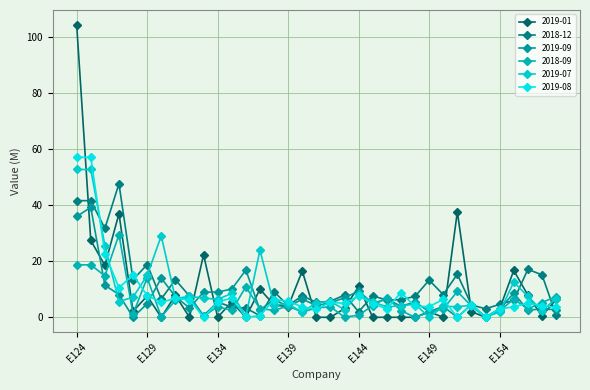

Reading right to left, list all the values displayed in this chart.

2019-01: E163=6.4	E162=0.4	E161=7.9	E160=16.7	E154=3.0	E153=0.0	E152=2.0	E151=37.6	E150=0.0	E149=2.0	E148=0.0	E147=0.0	E146=0.0	E145=0.0	E144=11.0	E143=3.1	E142=0.0	E141=0.0	E140=16.5	E139=3.8	E138=4.4	E137=10.0	E136=0.0	E135=5.5	E134=0.0	E133=22.3	E132=0.0	E131=7.9	E130=0.0	E129=7.6	E128=2.2	E127=36.9	E126=18.5	E125=27.4	E124=104.3
2018-12: E163=0.9	E162=15.2	E161=17.1	E160=6.1	E154=4.6	E153=3.0	E152=4.4	E151=15.4	E150=8.1	E149=13.2	E148=7.4	E147=6.3	E146=6.1	E145=7.6	E144=2.0	E143=7.9	E142=5.7	E141=5.3	E140=7.7	E139=4.2	E138=9.1	E137=0.6	E136=3.3	E135=3.7	E134=5.4	E133=0.6	E132=7.6	E131=13.4	E130=6.6	E129=18.8	E128=13.4	E127=47.6	E126=31.7	E125=41.6	E124=41.6
2019-09: E163=2.7	E162=3.0	E161=2.5	E160=8.6	E154=2.9	E153=0.1	E152=4.5	E151=0.0	E150=3.8	E149=2.0	E148=5.4	E147=4.0	E146=6.5	E145=5.0	E144=9.3	E143=7.0	E142=5.1	E141=4.3	E140=6.4	E139=3.9	E138=6.3	E137=2.6	E136=16.9	E135=10.1	E134=9.0	E133=8.9	E132=3.3	E131=7.4	E130=14.0	E129=4.8	E128=0.0	E127=8.1	E126=11.4	E125=39.2	E124=35.9
2018-09: E163=7.4	E162=5.3	E161=3.0	E160=6.5	E154=2.2	E153=0.0	E152=4.0	E151=9.2	E150=3.0	E149=1.7	E148=0.0	E147=2.4	E146=7.0	E145=4.1	E144=0.8	E143=0.1	E142=3.7	E141=3.3	E140=1.8	E139=4.0	E138=2.5	E137=3.0	E136=10.9	E135=2.4	E134=3.8	E133=0.4	E132=7.1	E131=6.1	E130=0.1	E129=14.1	E128=1.2	E127=29.4	E126=14.8	E125=18.7	E124=18.7
2019-07: E163=6.6	E162=2.3	E161=7.5	E160=12.5	E154=1.8	E153=0.1	E152=4.2	E151=3.8	E150=3.8	E149=0.0	E148=4.7	E147=4.0	E146=3.8	E145=5.4	E144=8.2	E143=2.7	E142=5.6	E141=5.2	E140=1.8	E139=4.7	E138=4.5	E137=23.9	E136=0.4	E135=8.5	E134=6.4	E133=6.9	E132=7.4	E131=6.7	E130=29.0	E129=14.9	E128=7.2	E127=5.6	E126=25.6	E125=52.7	E124=52.7
2019-08: E163=3.5	E162=4.1	E161=5.1	E160=3.7	E154=3.0	E153=0.1	E152=4.5	E151=0.0	E150=6.4	E149=3.8	E148=3.9	E147=8.8	E146=3.0	E145=4.9	E144=7.6	E143=5.0	E142=5.3	E141=2.9	E140=3.7	E139=5.8	E138=6.2	E137=0.6	E136=0.0	E135=6.9	E134=5.4	E133=0.0	E132=6.3	E131=6.7	E130=5.4	E129=7.7	E128=15.0	E127=10.6	E126=22.7	E125=57.0	E124=57.0